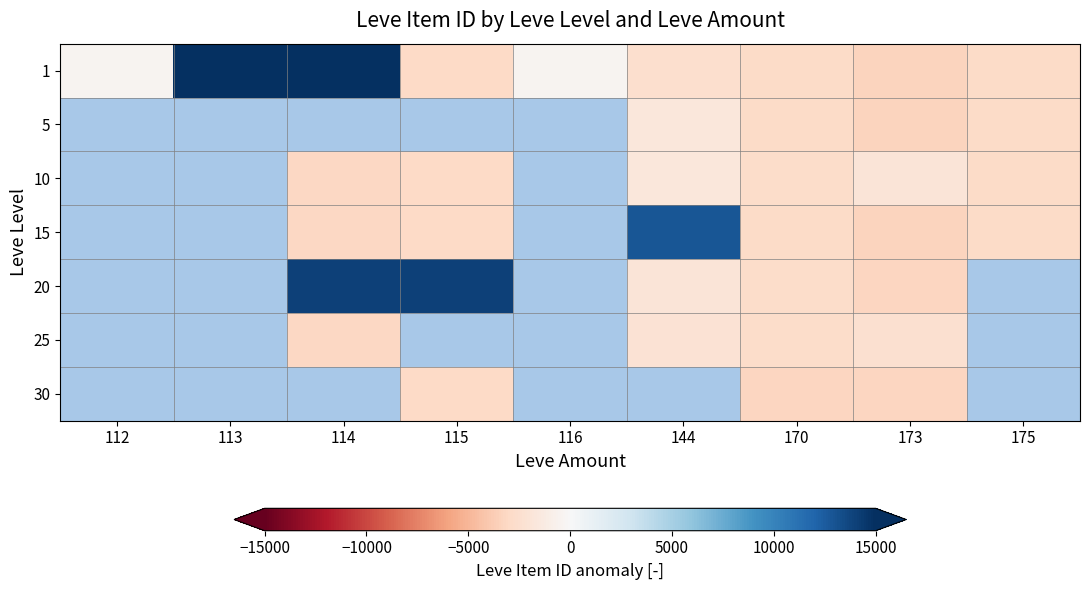

True or false: 20 has a value of -3279.7 at 173.

True